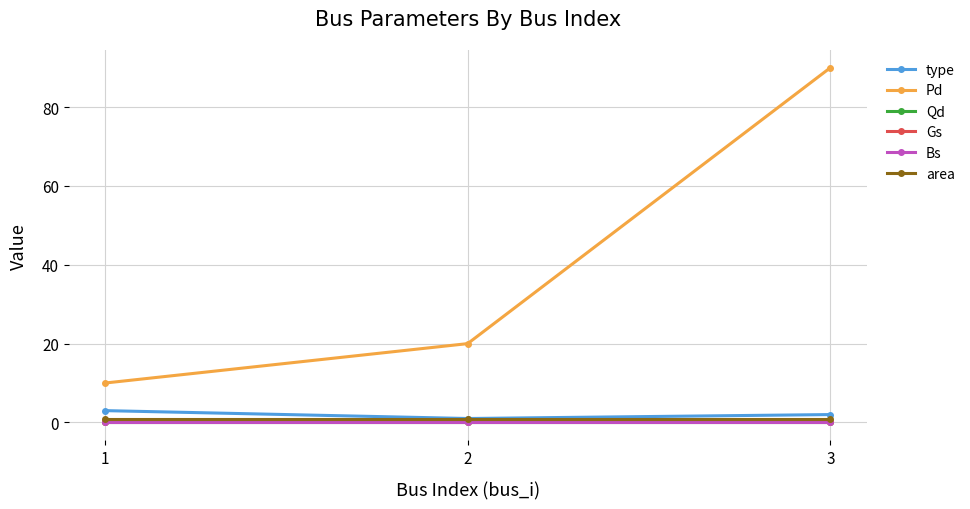

Is this an area chart (filled region under the line)?

No